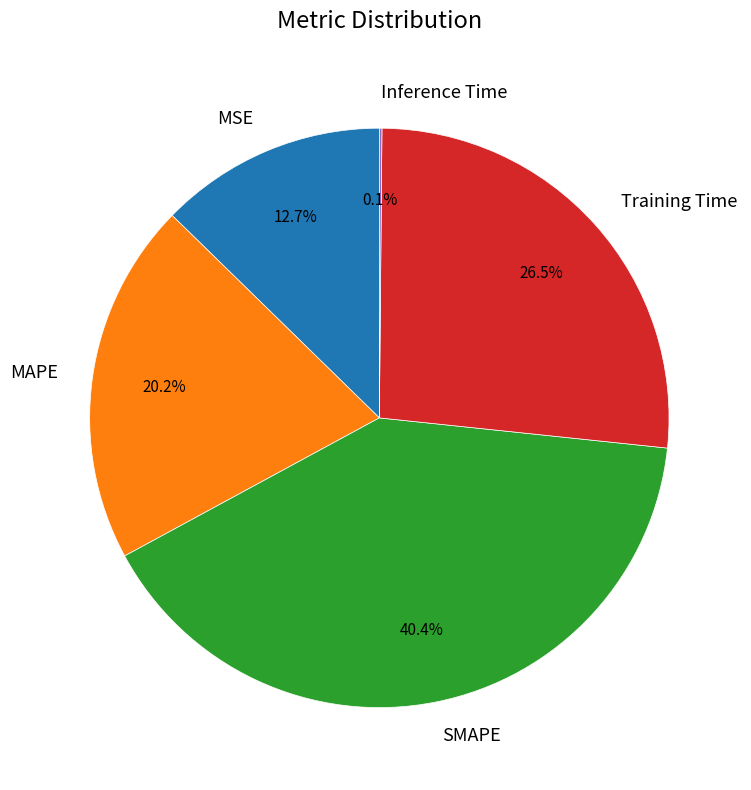

To the nearest percent, what percentage of the pie is MAPE?

20%